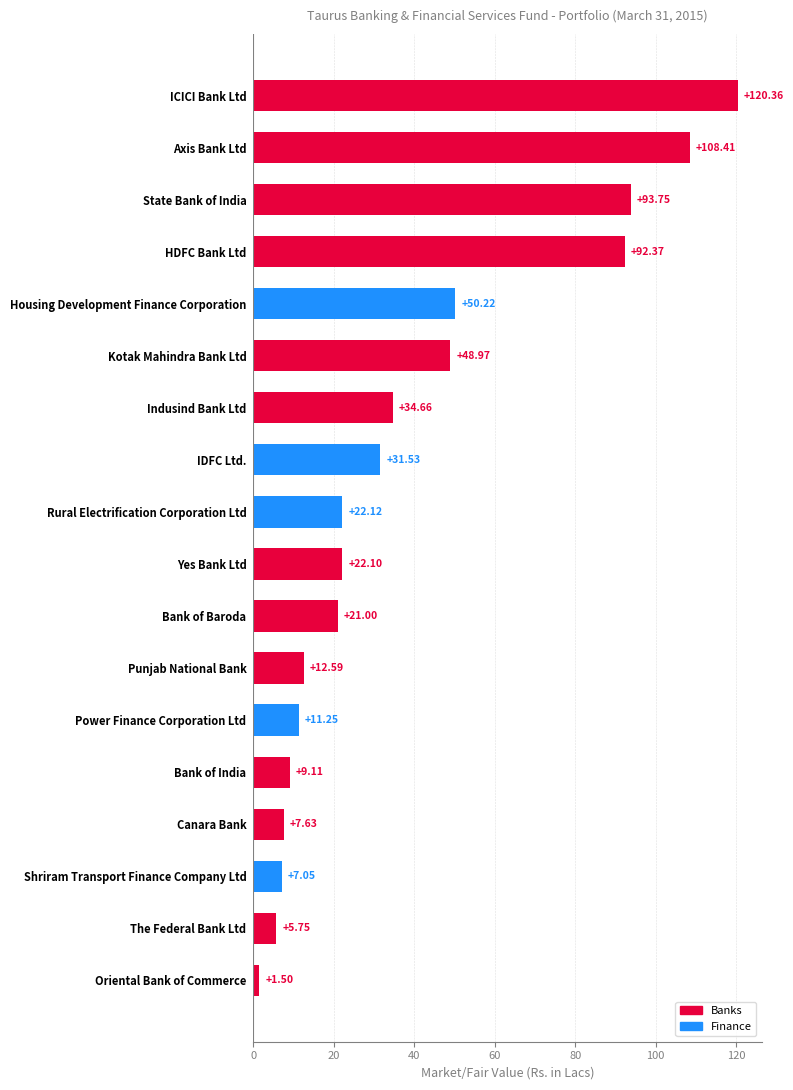

How many data points are above 22?

10